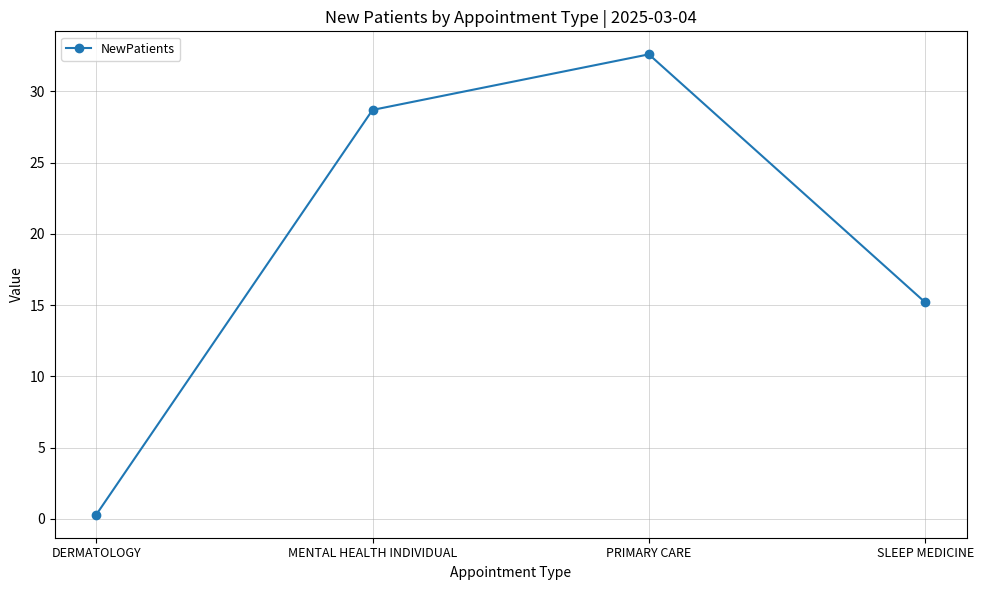

At which label is the value closest to 16?

SLEEP MEDICINE